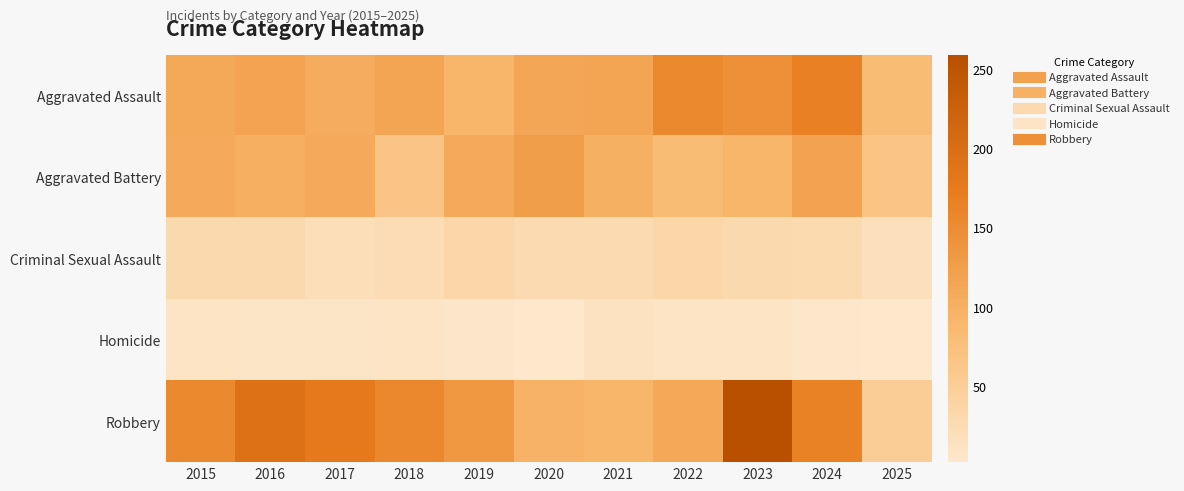

Which series has the largest range (max minus min)?

Robbery